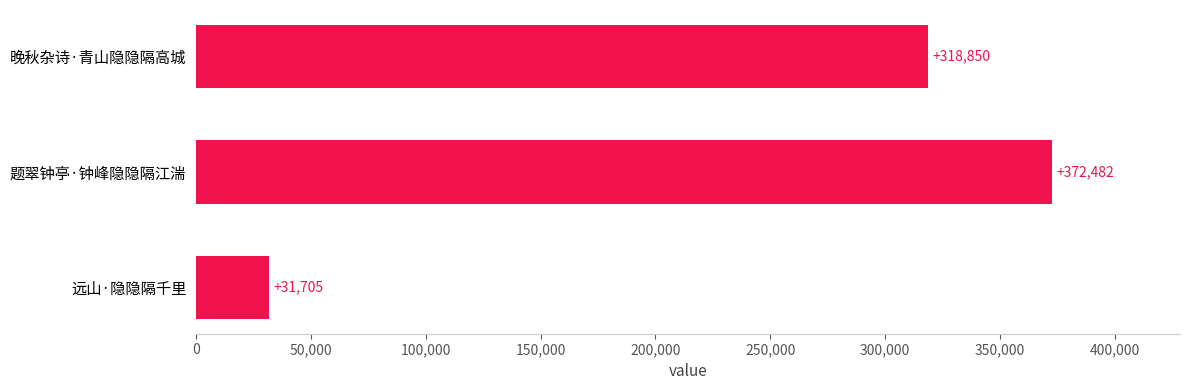

What is the maximum value shown in the chart?

372482